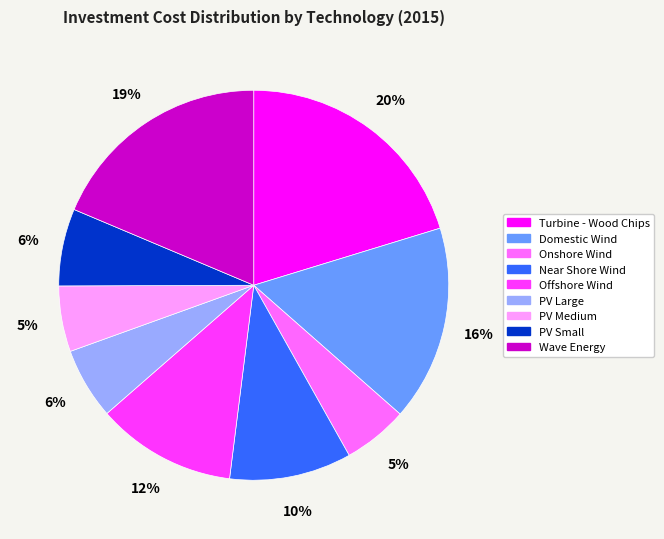

To the nearest percent, what is the difference between the largest and smallest slice percentages?

15%